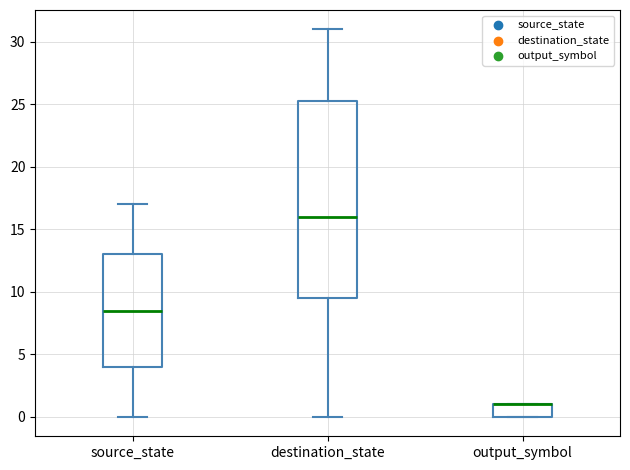

Comparing the boxes themselves (not the whiskers), which one is the tallest?

destination_state